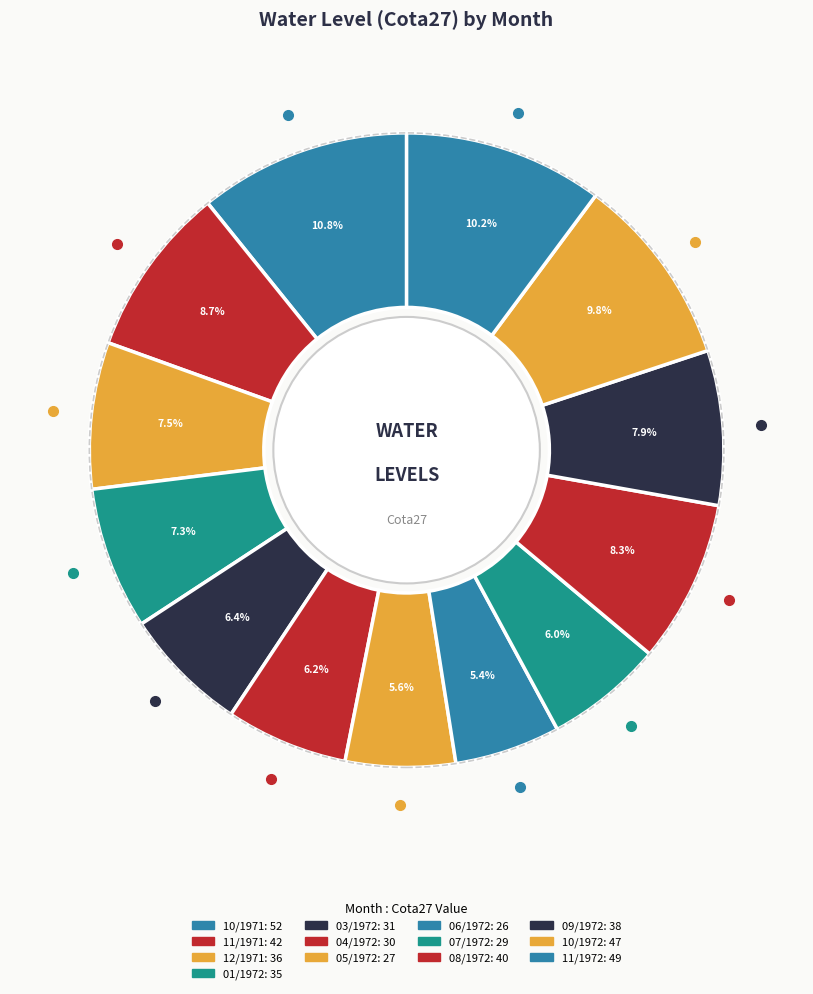

Which category has the smallest portion of the pie?

06/1972